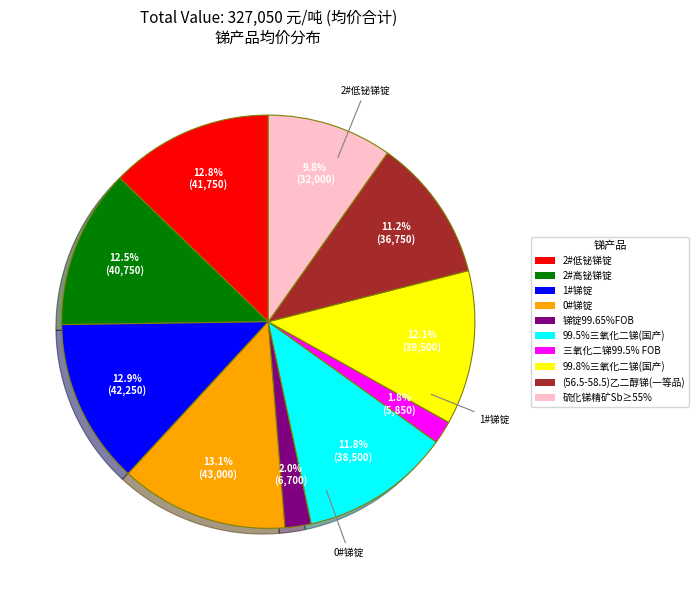

Does 99.8%三氧化二锑(国产) account for over 50% of the chart?

No